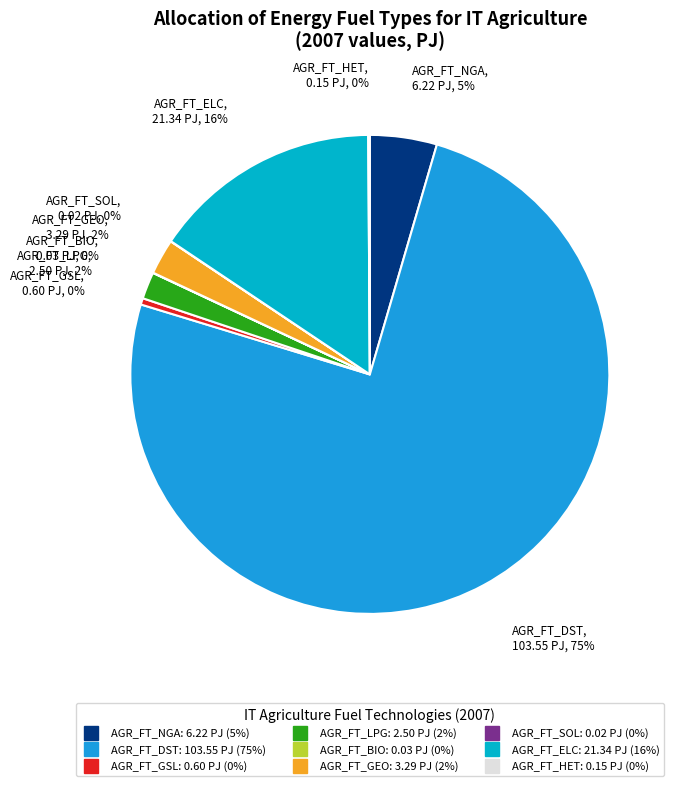

What percentage is the AGR_FT_DST slice, to the nearest percent?

75%